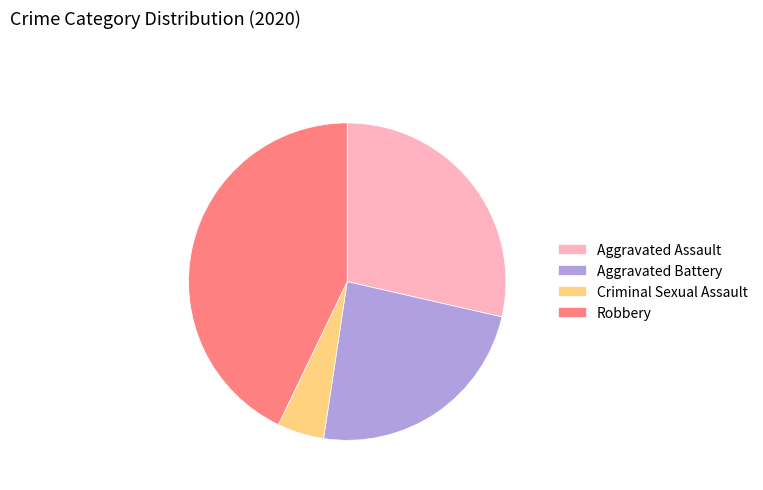

Rank the categories by value from highest to lowest.

Robbery, Aggravated Assault, Aggravated Battery, Criminal Sexual Assault